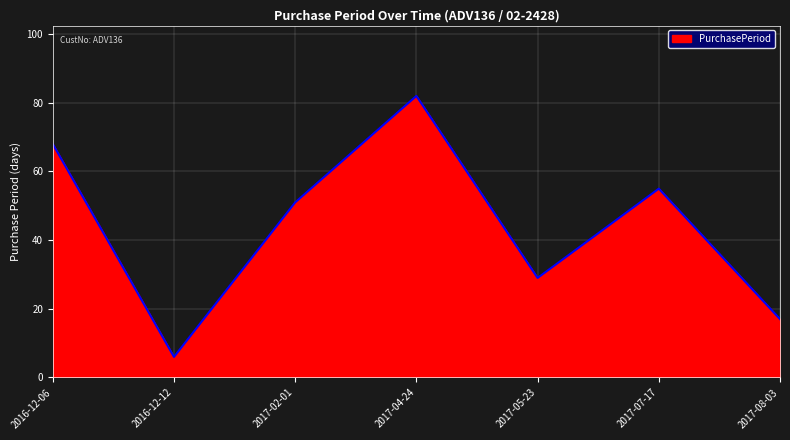

Does the chart display data point markers on the line(s)?

No